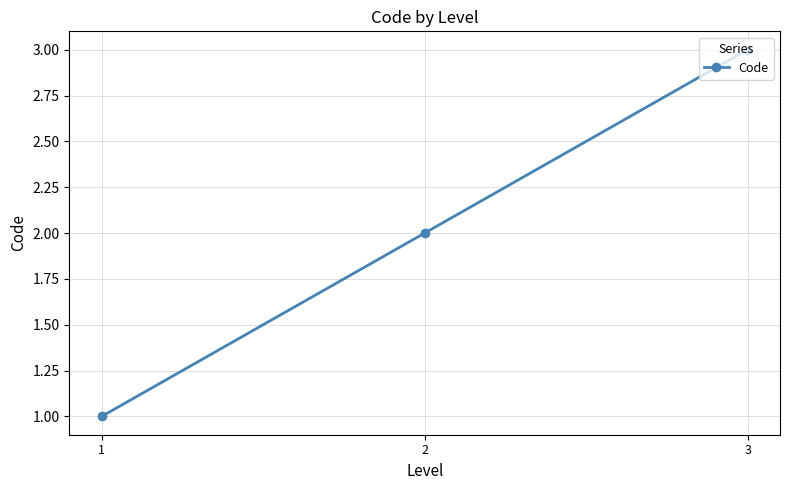

What is the smallest value displayed?

1